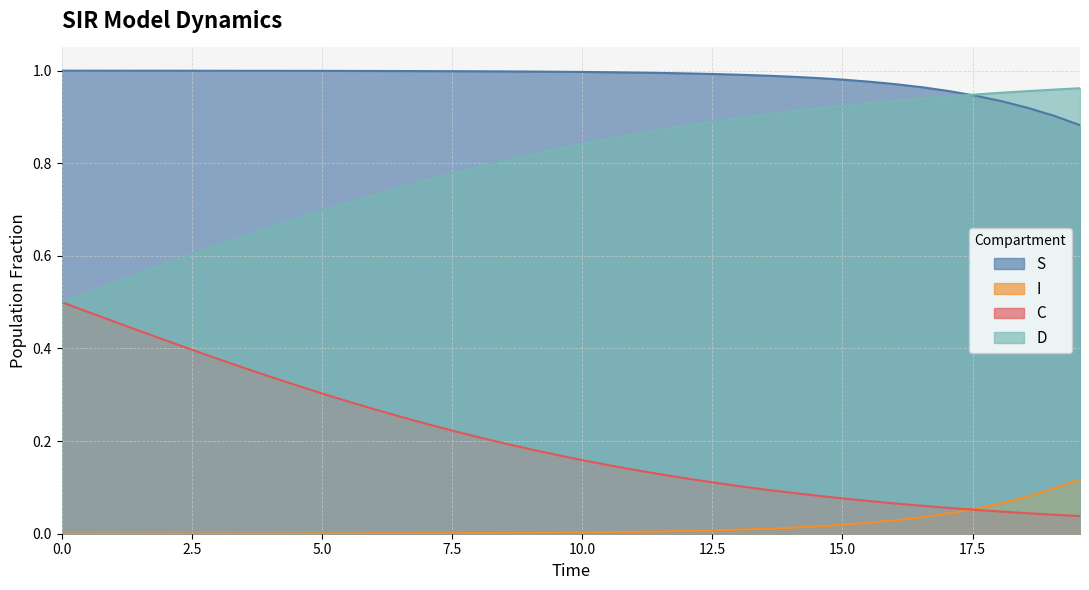

How many lines are shown in the chart?

4